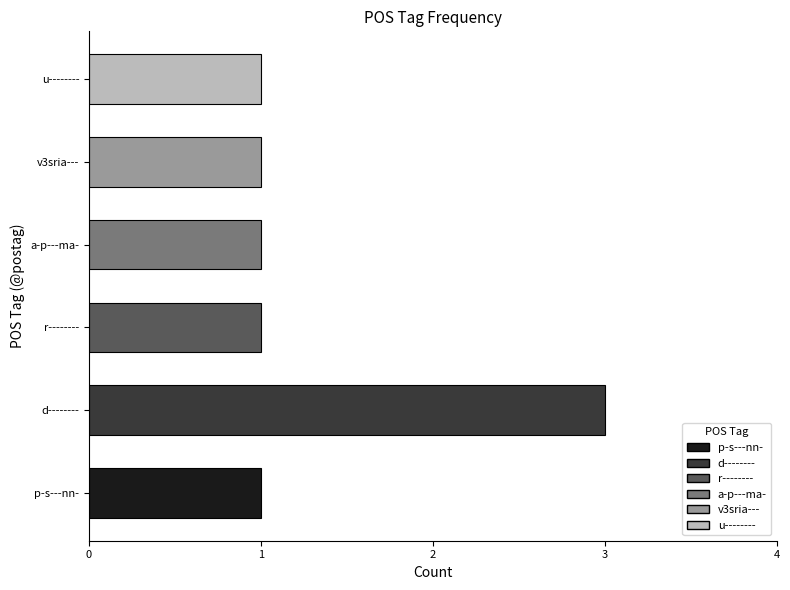

What is the difference between the maximum and minimum values?

2